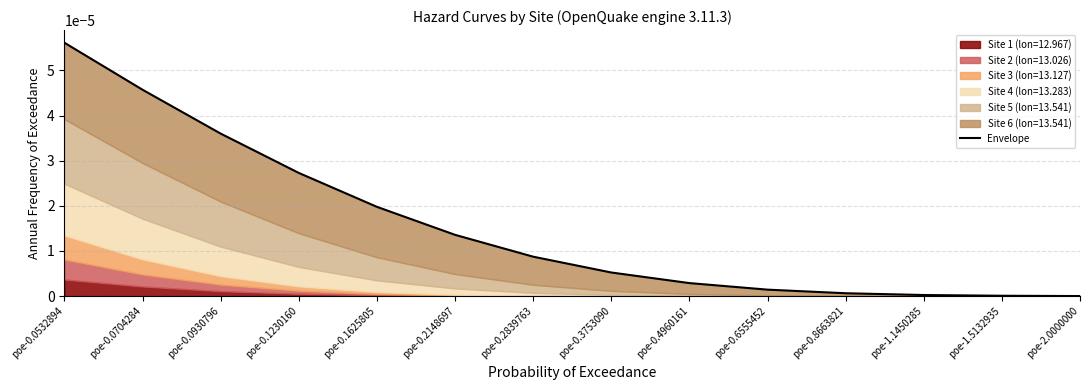

Is it true that the value at poe-0.0930796 is 0.0?

True